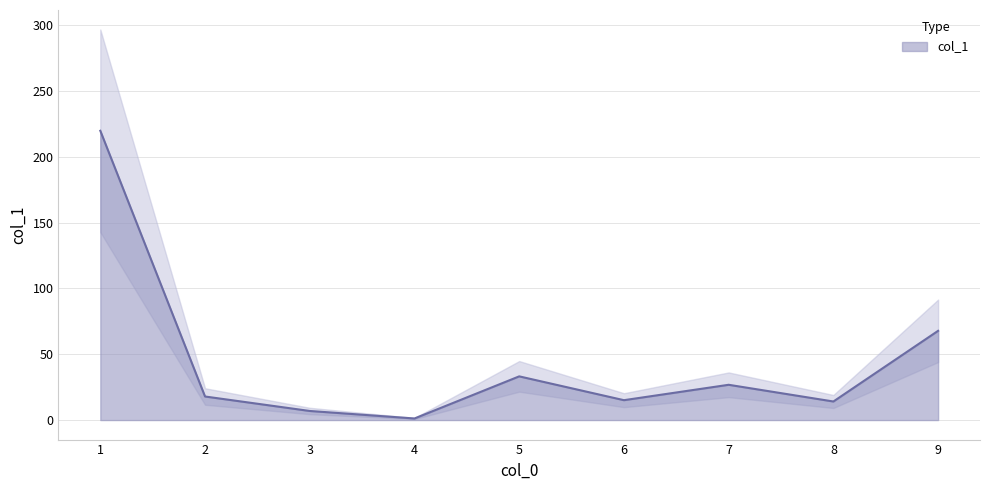

How many interior local peaks (higher than both neighbors) does the data have?

2